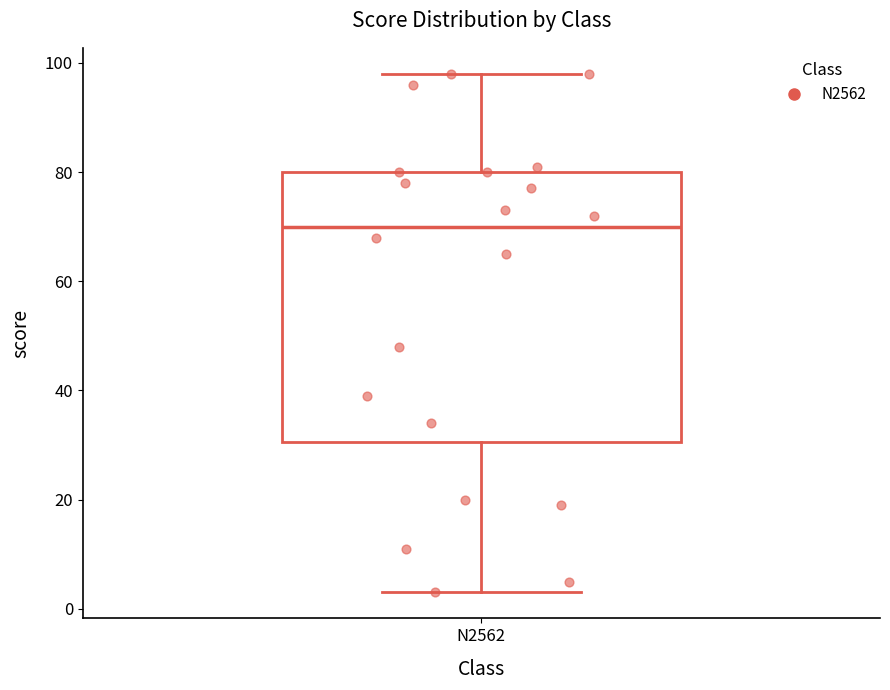

Transcribe this box plot: give where the median line is, the range the box spans, and where the two whiskers end, as read against the y-axis. The values are not printed on the chart, so give them approximately, as read against the axis.

median 70, box 30 to 80, whiskers 4 to 98